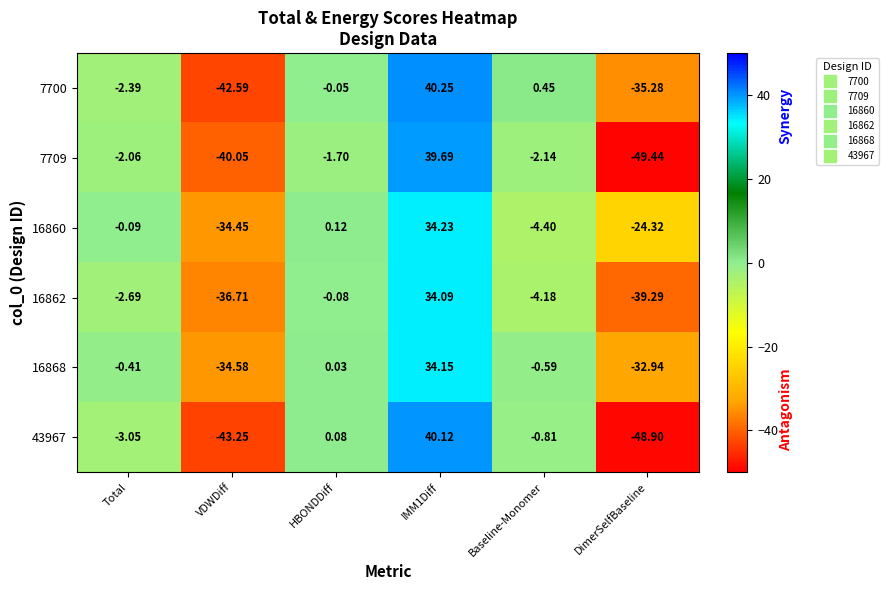

Where is 16860 nearest to the value 0?

Total